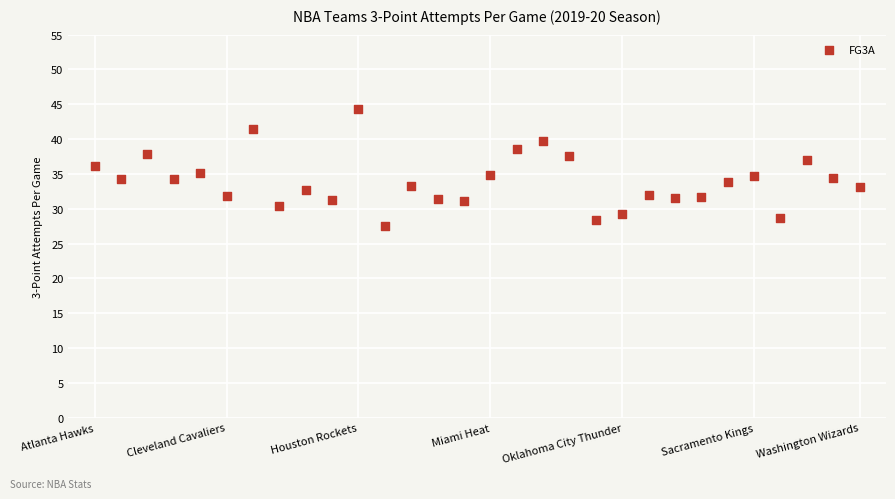

What is the range of Y values (max minus min)?

16.8